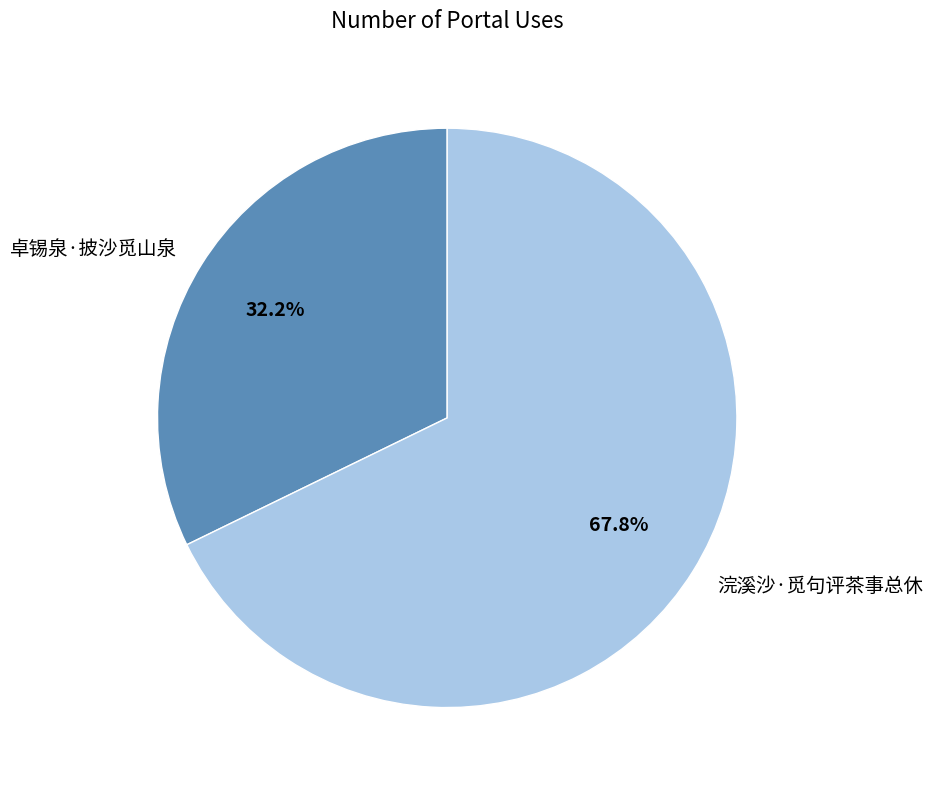

To the nearest percent, what is the difference between the largest and smallest slice percentages?

36%